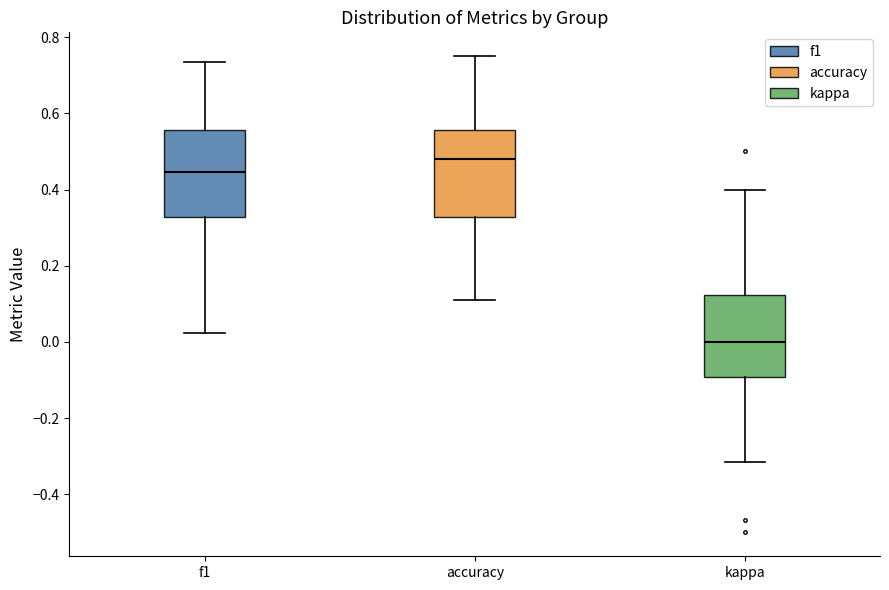

Where is the lower edge of the box for kappa on the y-axis? The values are not printed on the chart, so give them approximately, as read against the axis.

-0.10